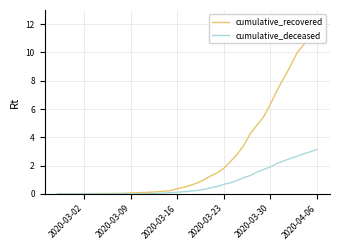

What is the maximum value for cumulative_deceased?

3.1